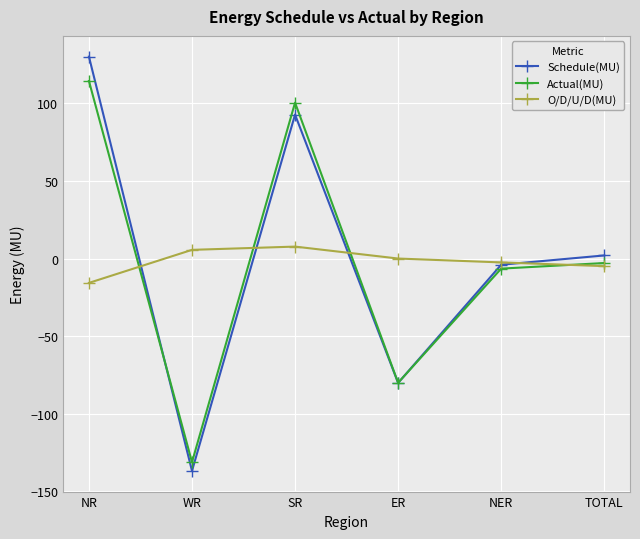

What is the total value across all series at TOTAL?

-5.8